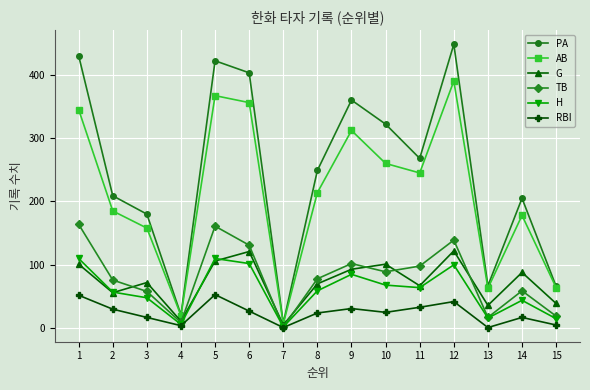

True or false: AB has more than 0 points higher than both neighbors.

True